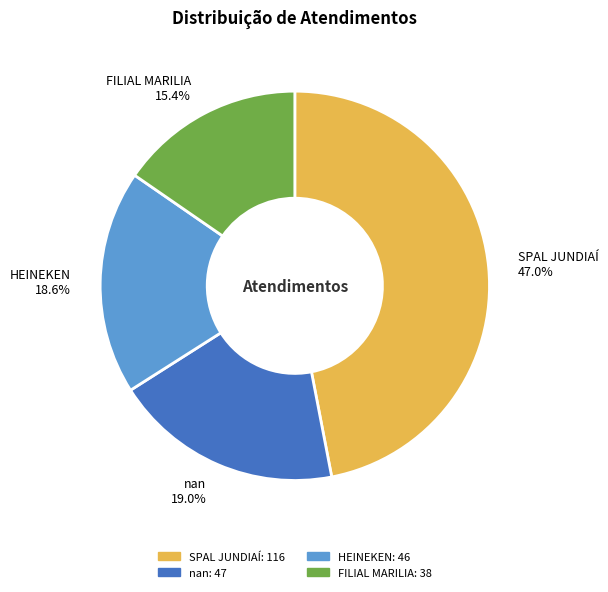

Which category has the biggest portion of the pie?

SPAL JUNDIAÍ